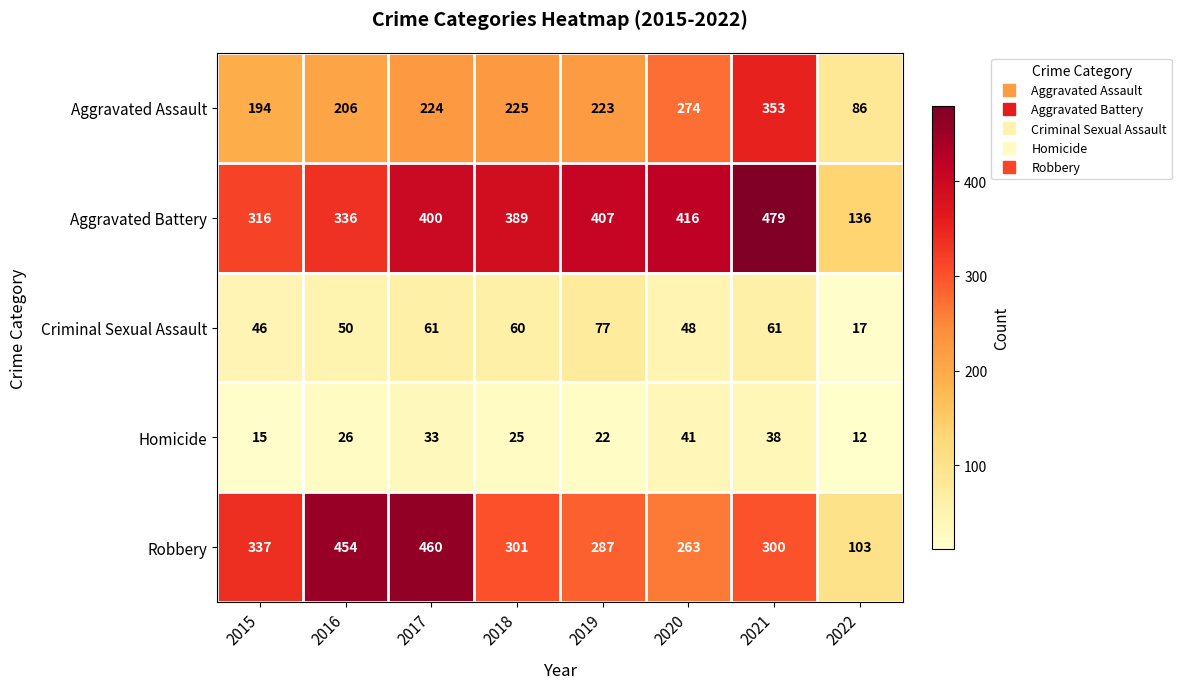

The value of Aggravated Battery at 2017 is 400. True or false?

True